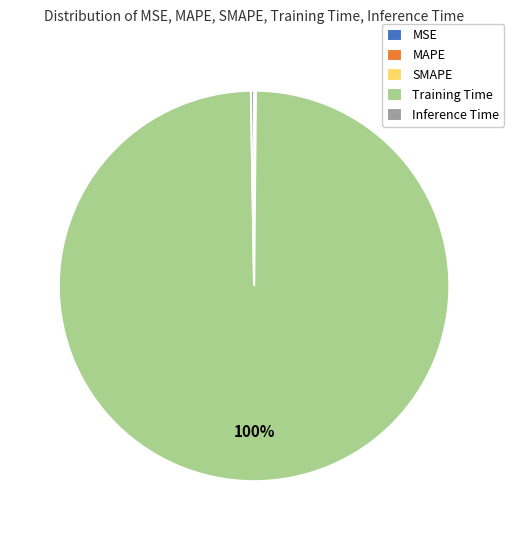

What is the largest slice in the pie chart?

Training Time